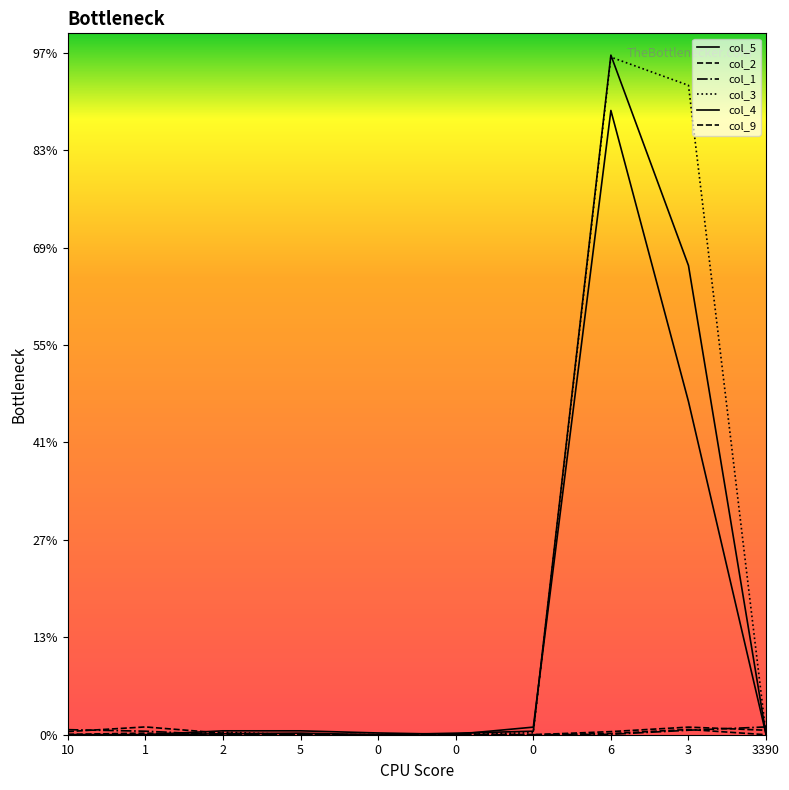

Between 10 and 5, which is larger?

5